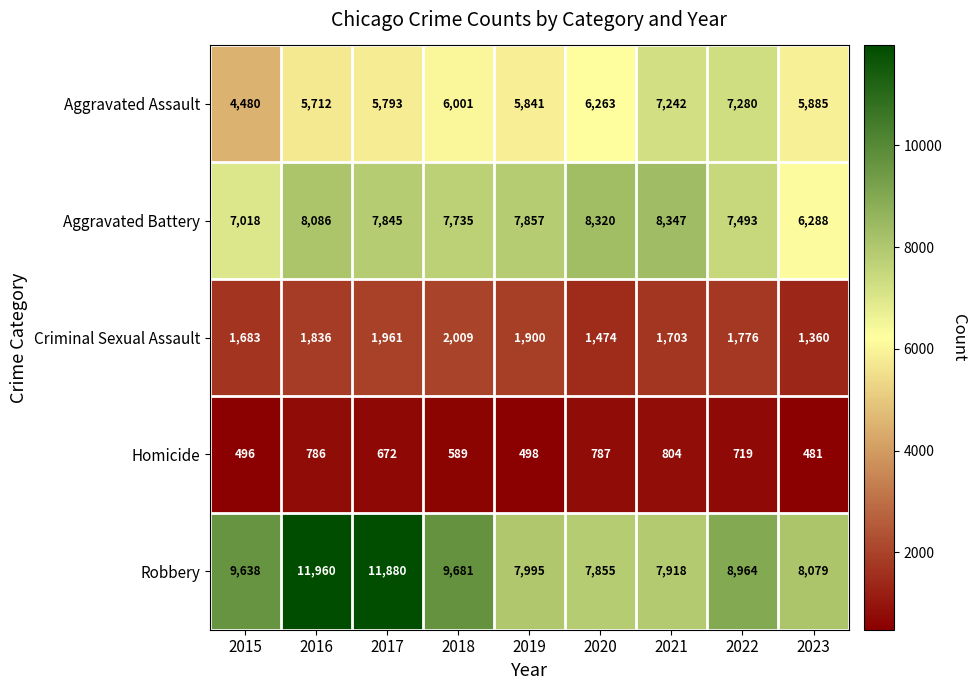

Where does the Aggravated Assault series first go above 5885?

2018